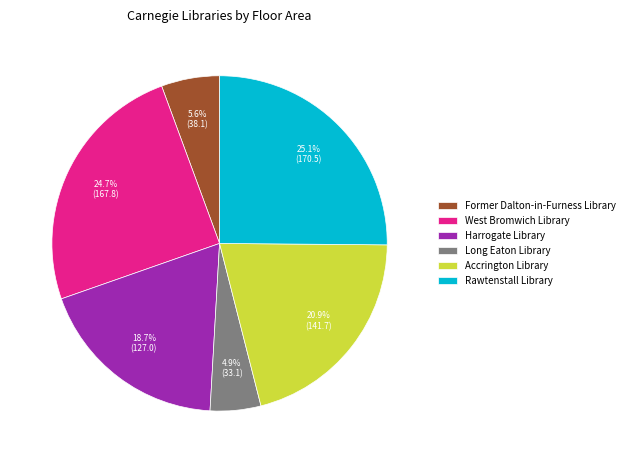

To the nearest percent, what portion does Long Eaton Library represent?

5%